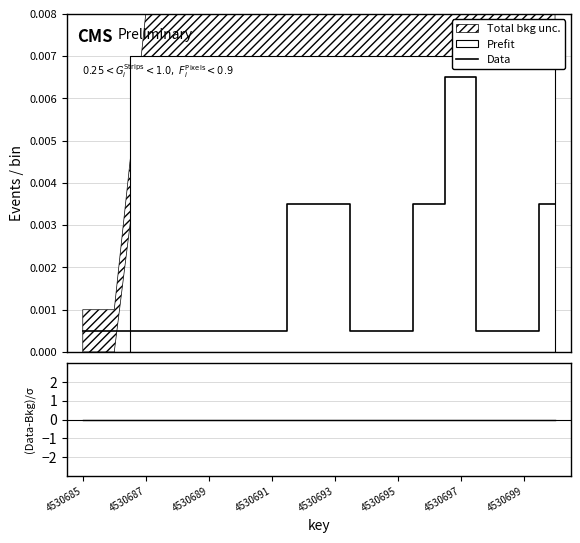

At which category does the chart reach its peak across all series?

4530697